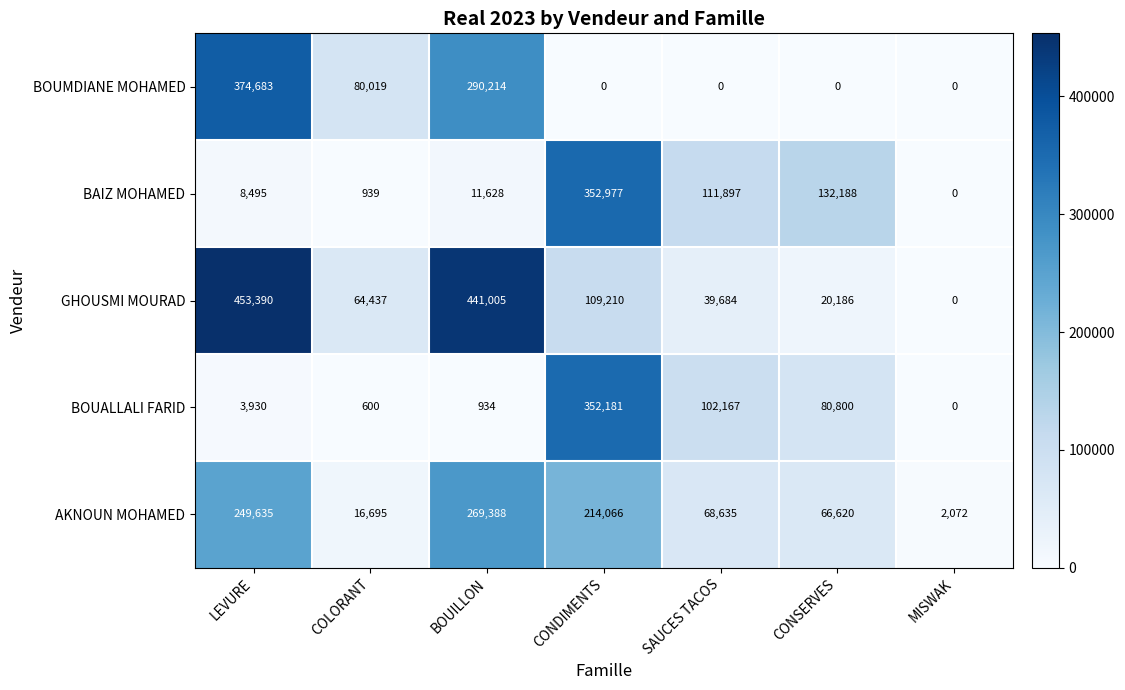

The value of GHOUSMI MOURAD at MISWAK is 226221. True or false?

False